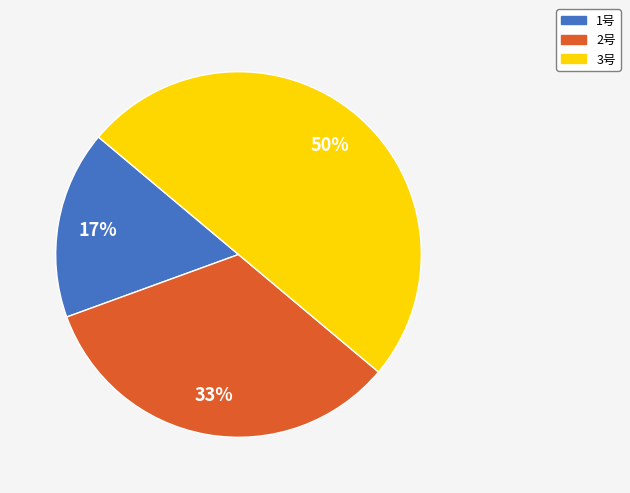

To the nearest percent, what is the difference between the largest and smallest slice percentages?

33%